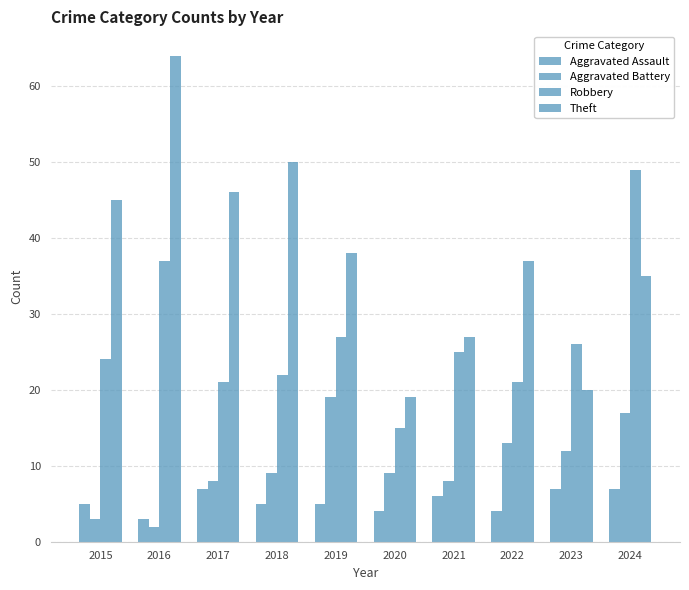

Which series has the largest total across all categories?

Theft